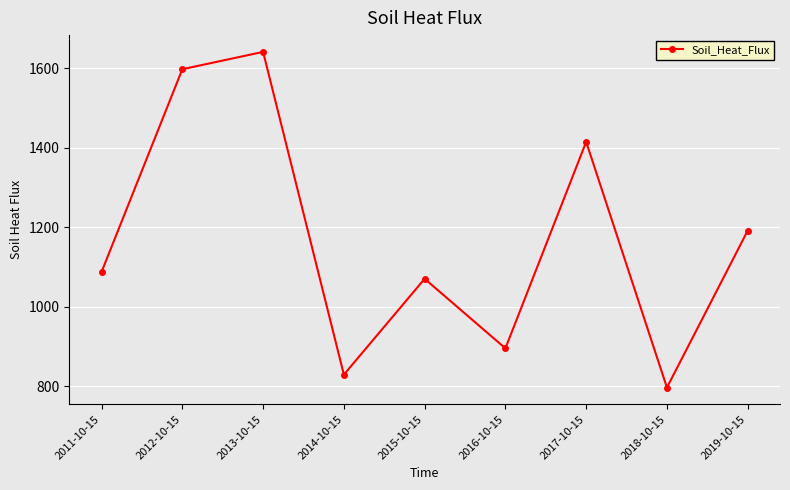

True or false: the data shows 1715.4 at 2019-10-15.

False